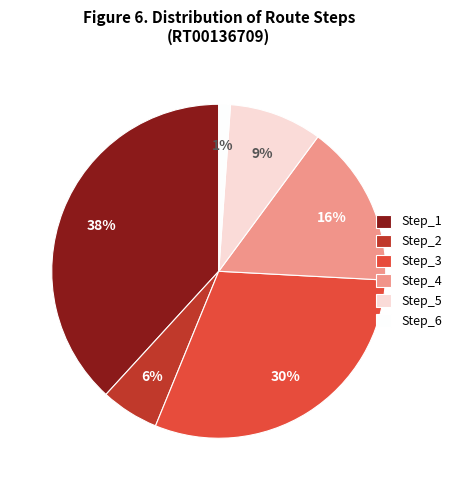

Combined, do Step_2 and Step_1 account for over 50%?

No